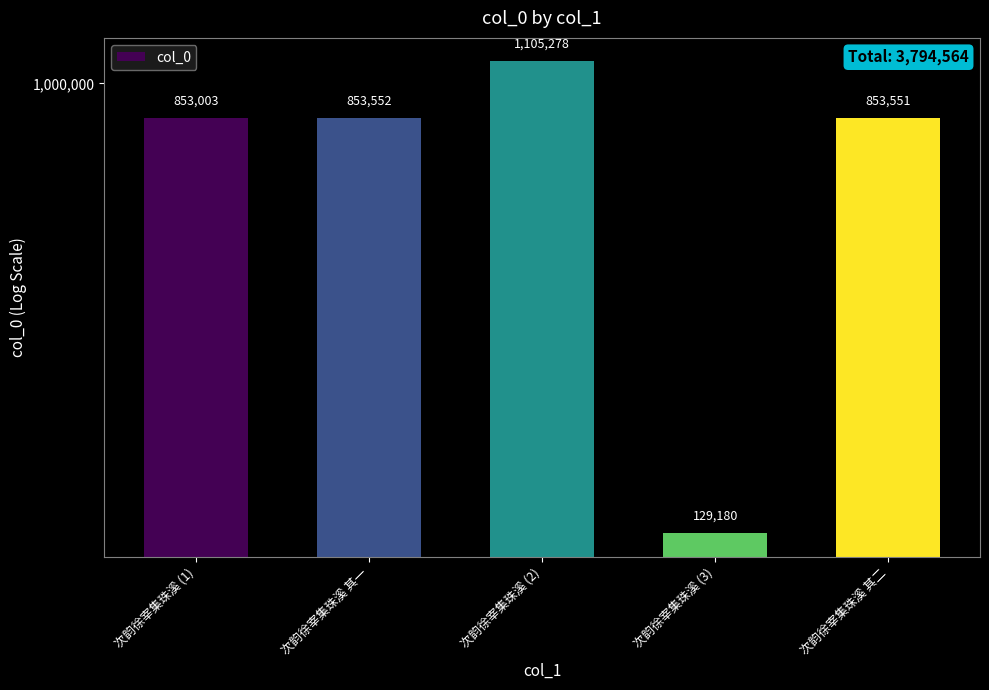

Approximately how many times larger is the value at 次韵徐宰集珠溪 (1) compared to 次韵徐宰集珠溪 (2)?

0.8